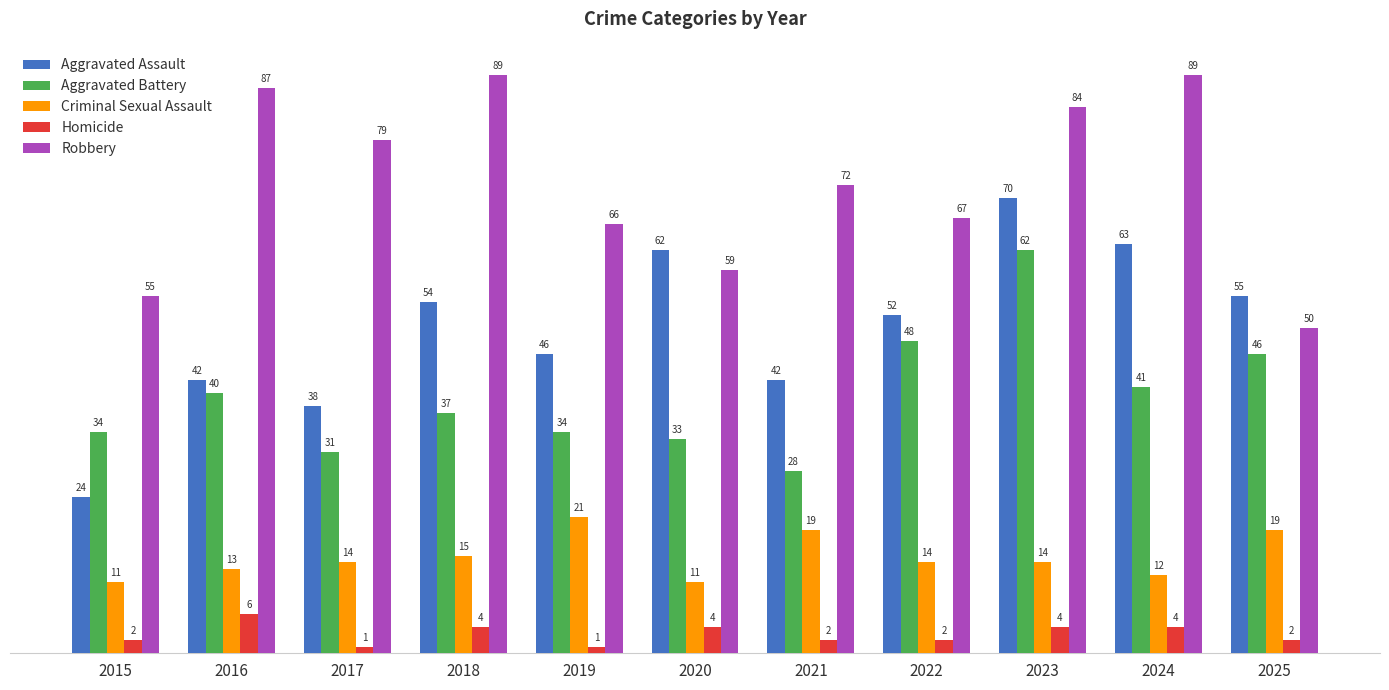

Is it true that Aggravated Battery equals 50 at 2021?

False